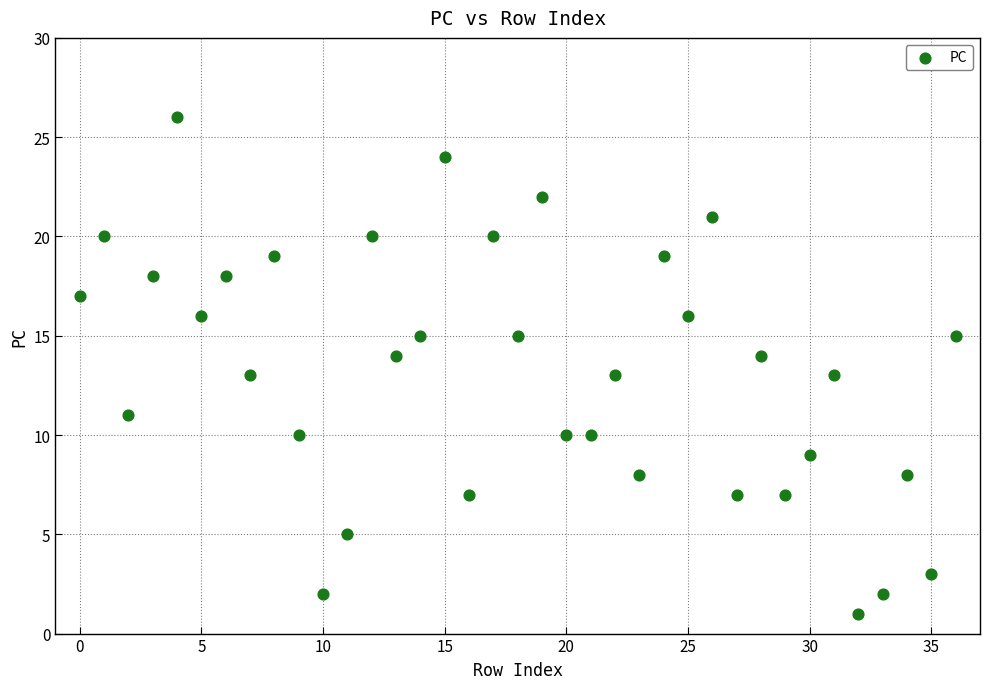

What is the range of Y values (max minus min)?

25